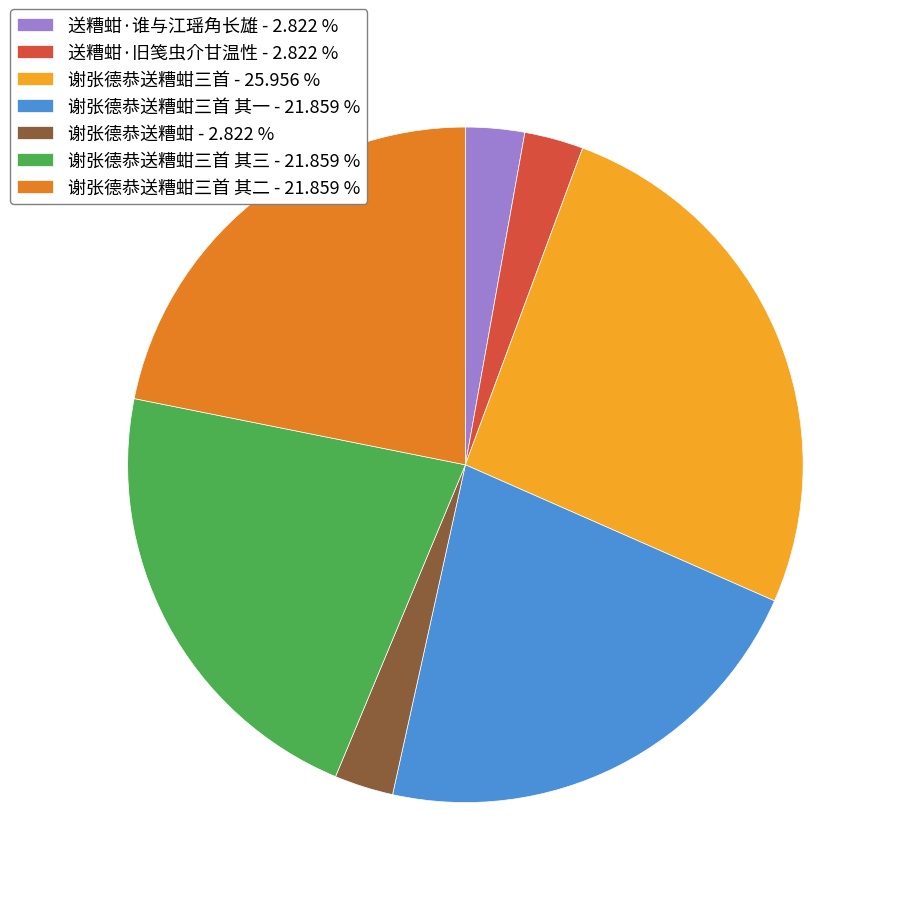

How many slices are in this pie chart?

7